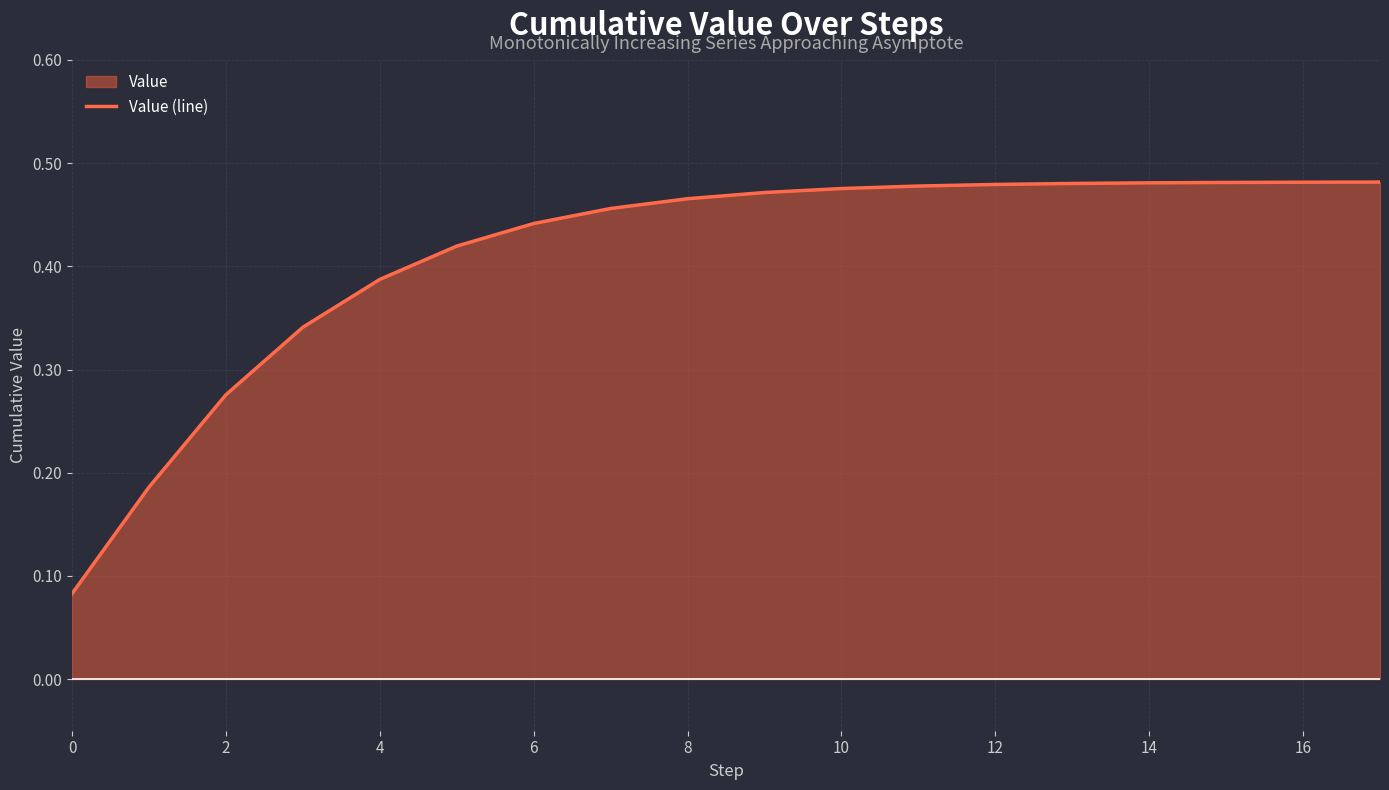

What is the greatest value displayed?

0.5